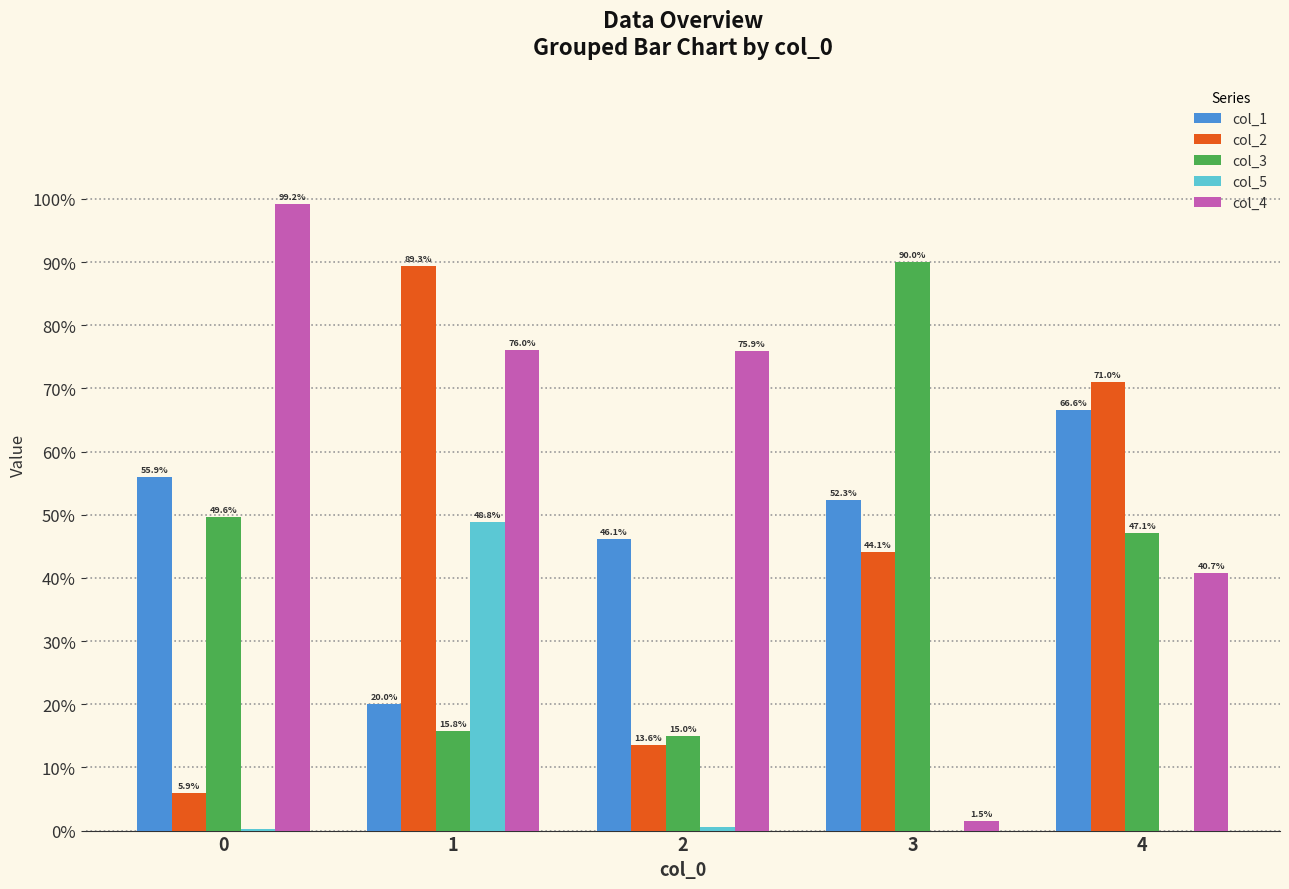

Are the bars grouped side by side (vs. stacked)?

Yes